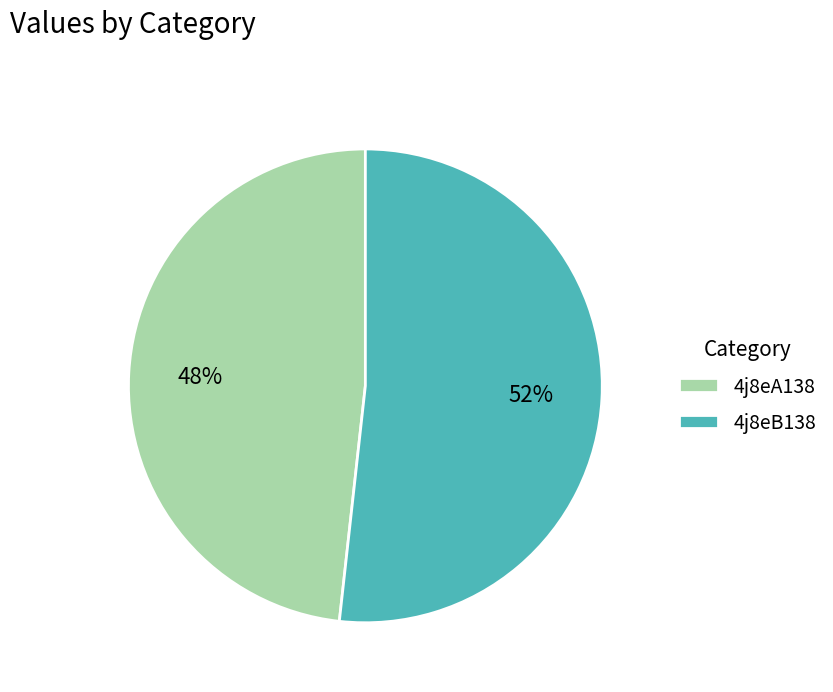

How many segments does this pie chart have?

2